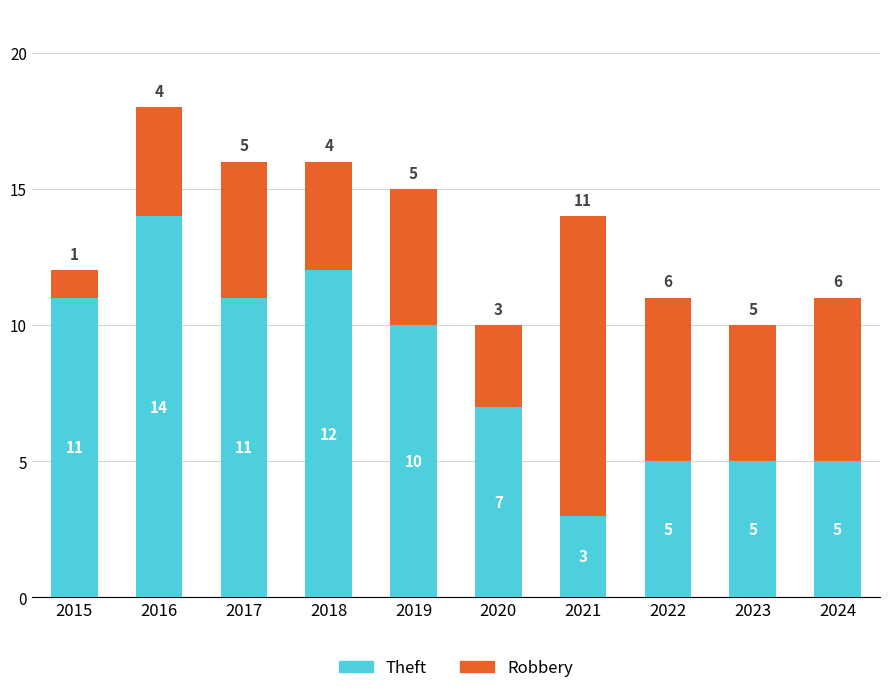

What is the total value across all series at 2018?

16